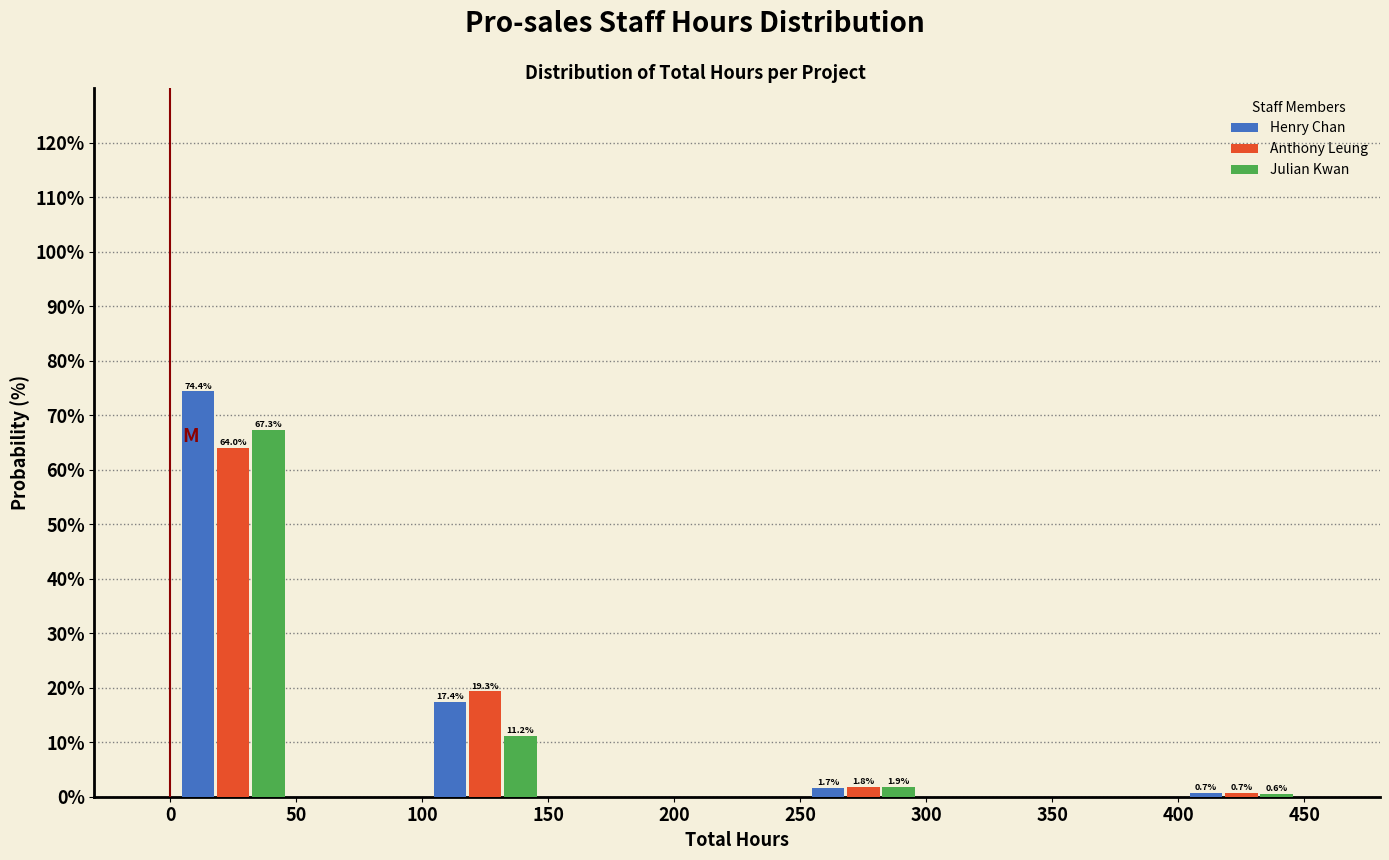

In the Anthony Leung series, which range on the x-axis has the tallest bar?

0 to 50